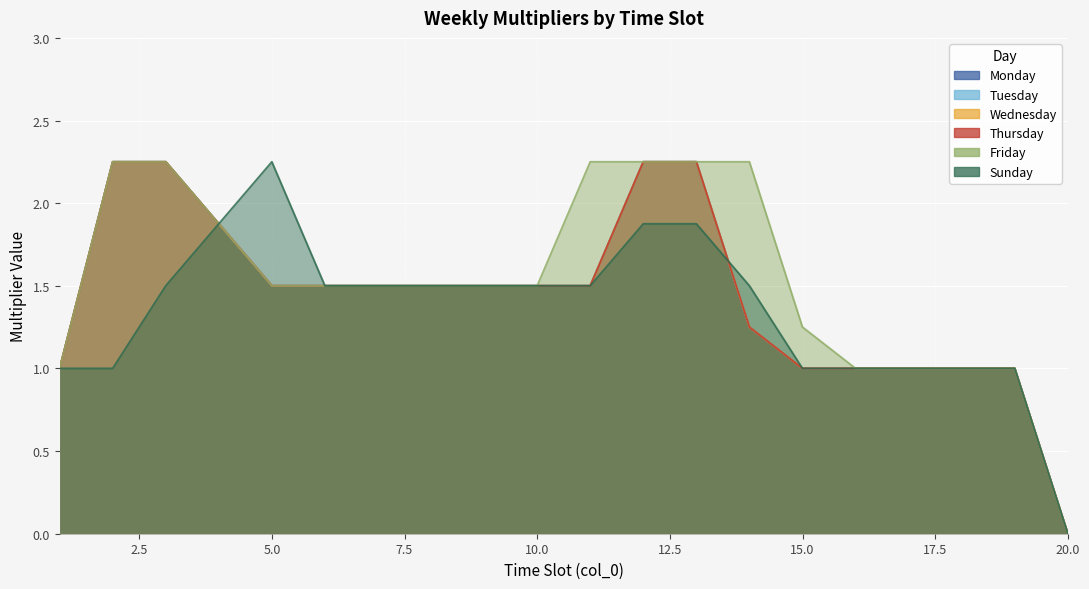

What is the difference between the second highest and second lowest values in the Wednesday series?

1.2